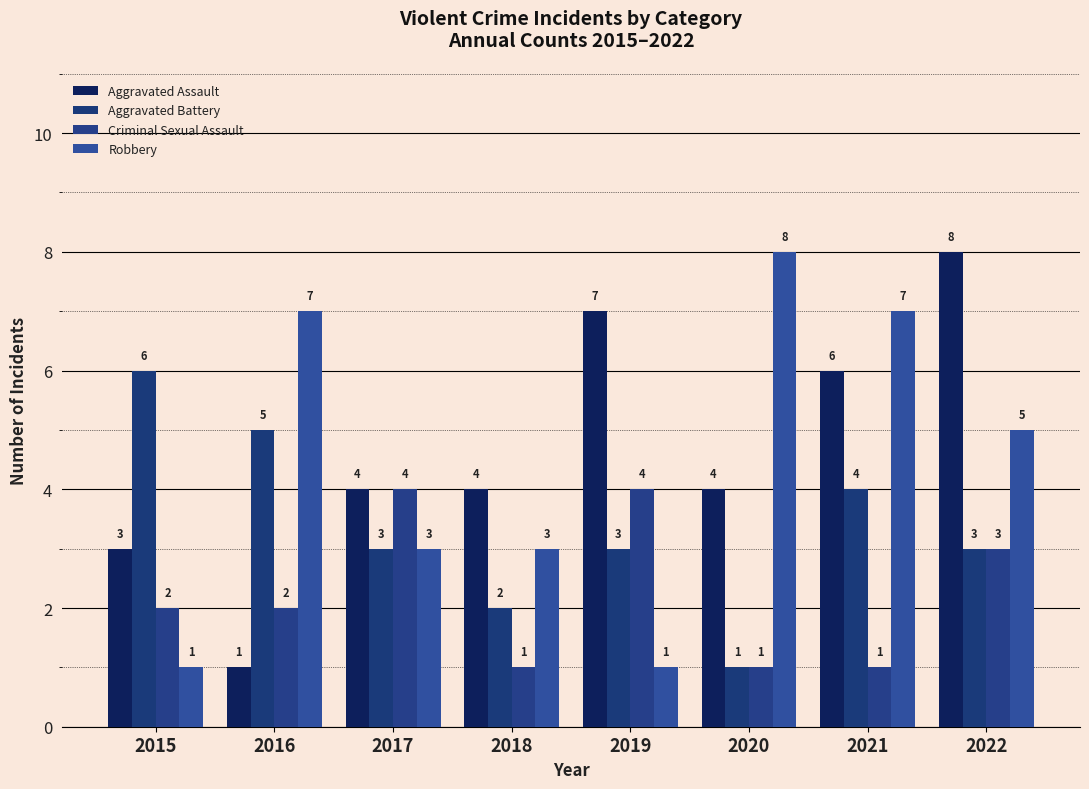

How many data points in Robbery are less than 5?

4